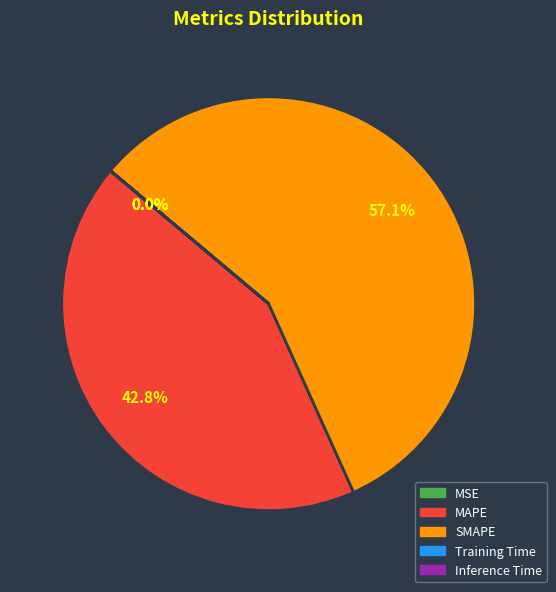

Combined, do SMAPE and MAPE account for over 50%?

Yes